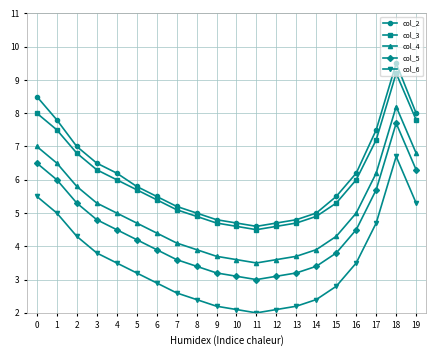

At how many categories does at least one series exceed 4?

20